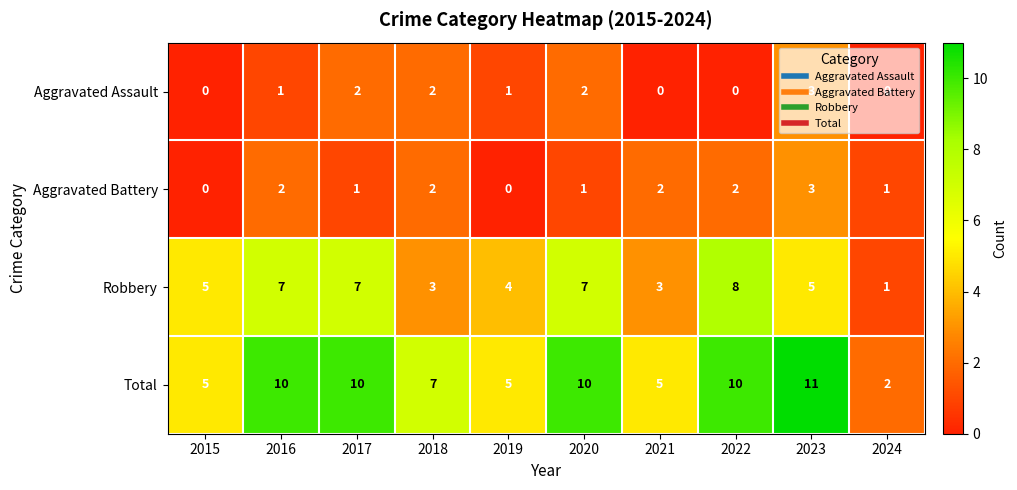

How many series are shown in this chart?

4